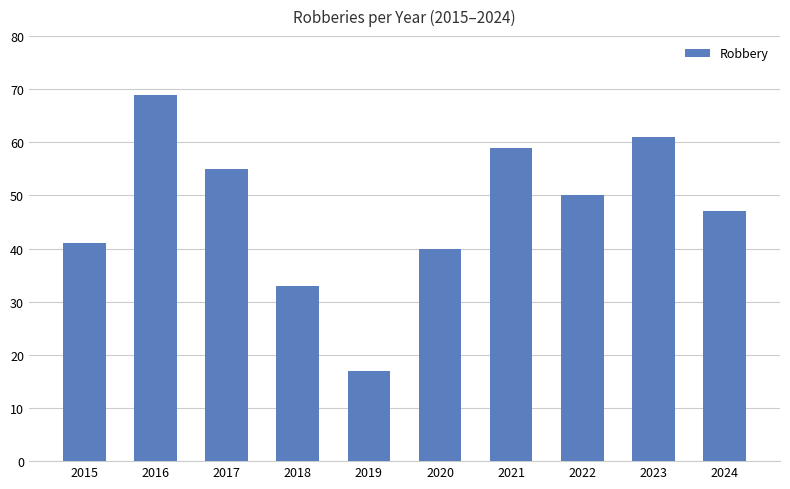

Rank the categories by value from lowest to highest.

2019, 2018, 2020, 2015, 2024, 2022, 2017, 2021, 2023, 2016